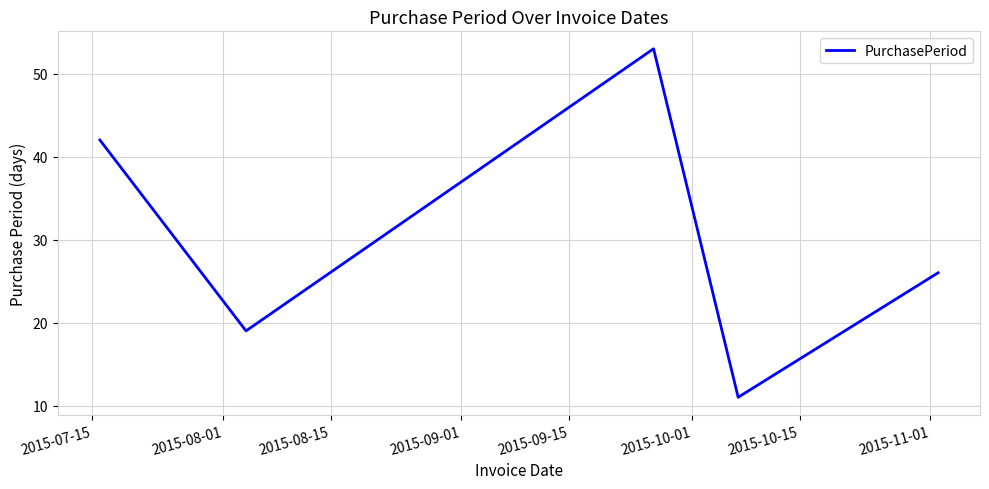

What is the greatest value displayed?

53